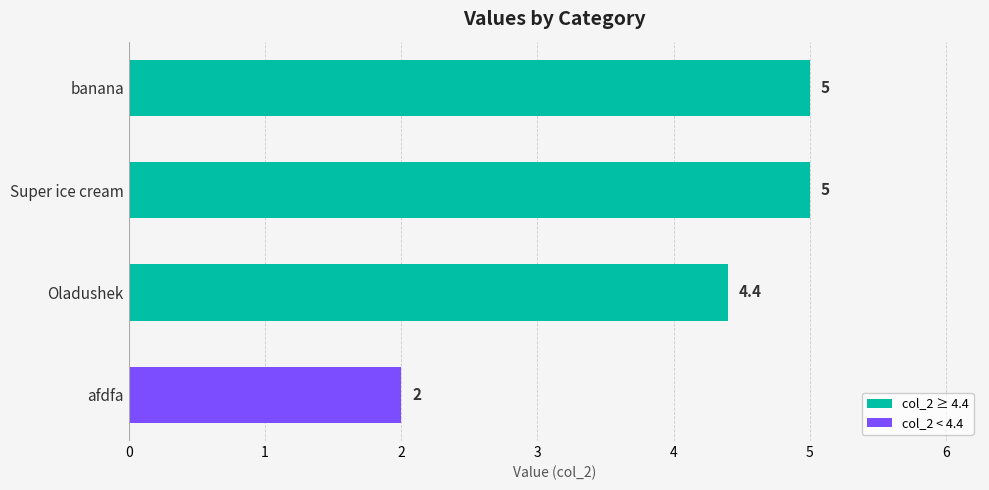

What is the difference between the maximum and minimum values?

3.0